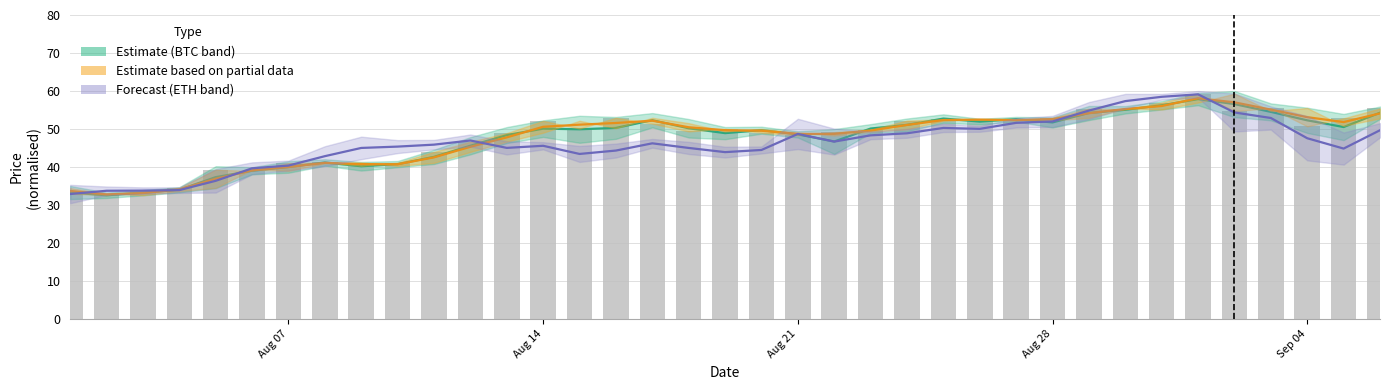

How many series are shown in this chart?

4